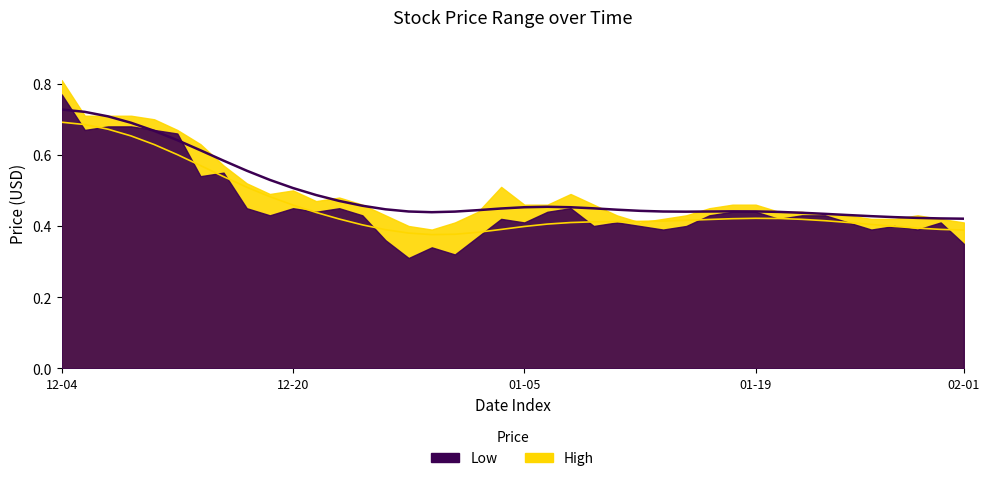

Which series has the widest spread of values?

Low trend